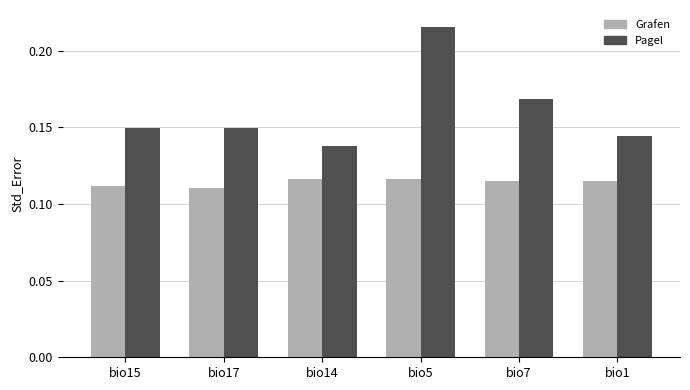

Does the chart contain stacked bars?

No